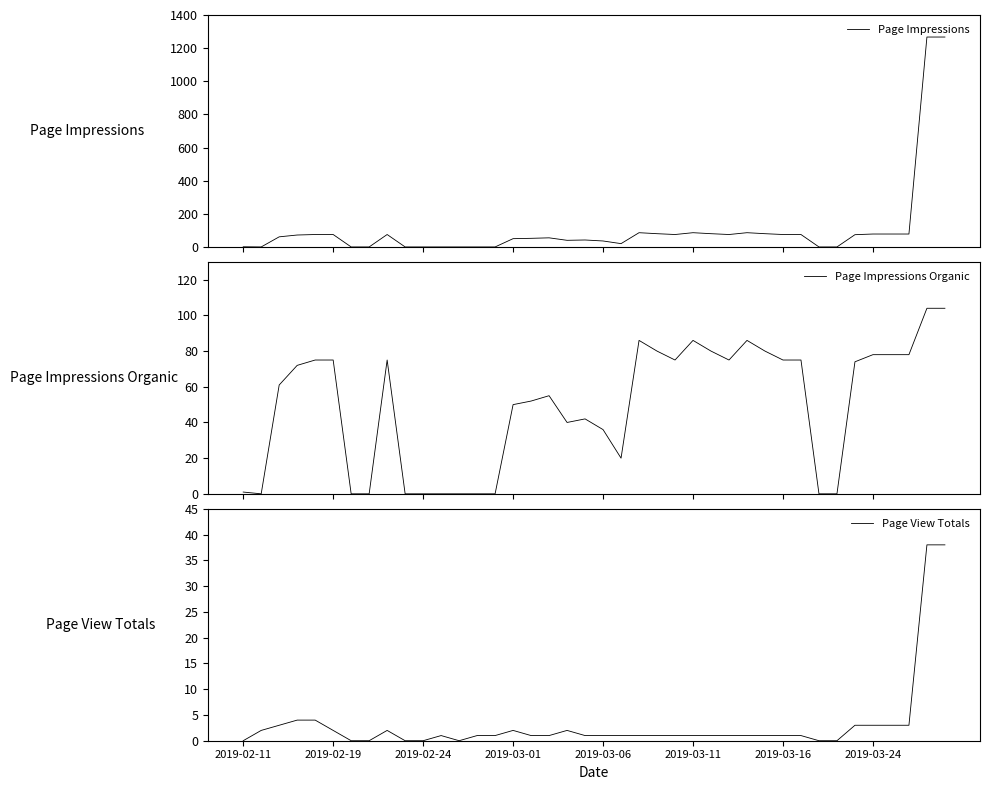

After their last crossing, which series has the higher values: Page Impressions Organic or Page View Totals?

Page Impressions Organic